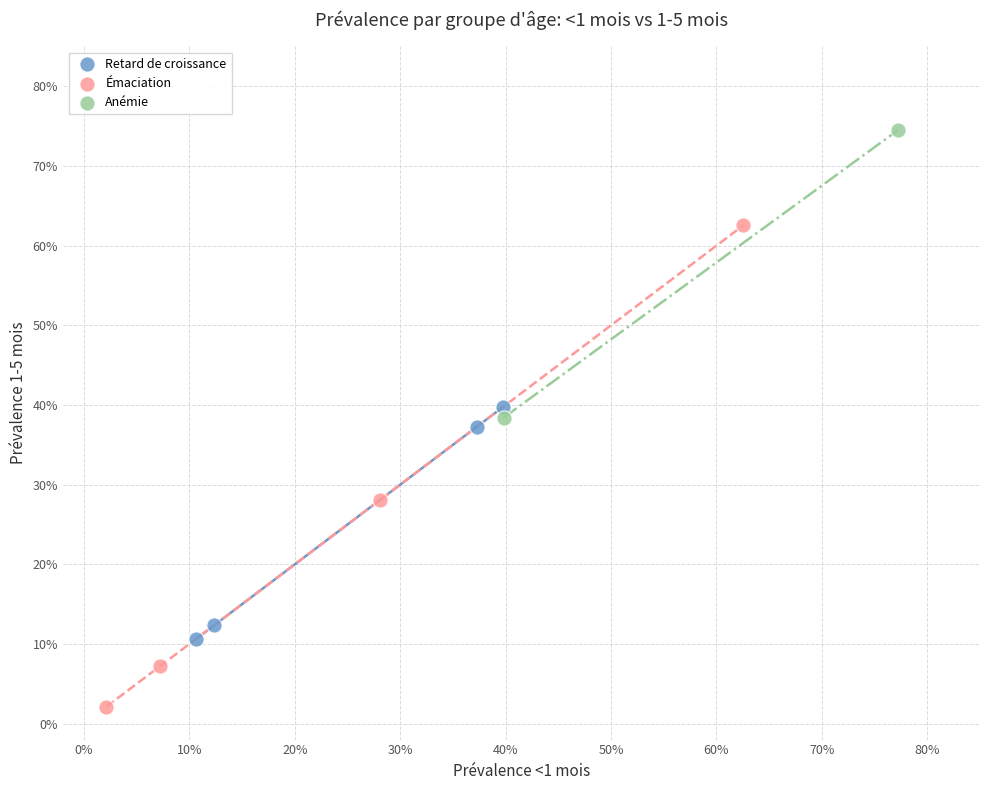

What are all the series names shown in the legend?

Retard de croissance, Émaciation, Anémie